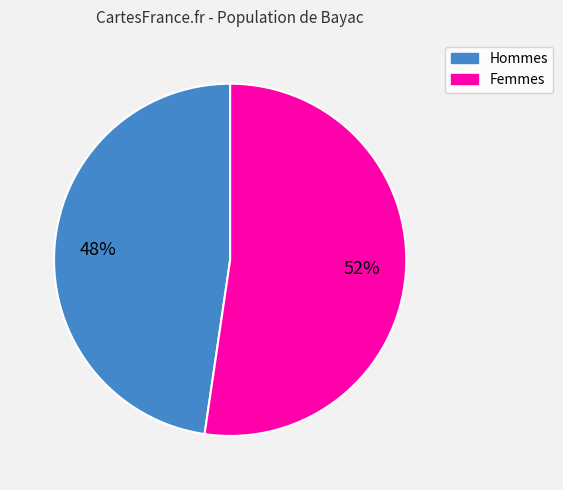

Rank the categories by value from lowest to highest.

Hommes, Femmes